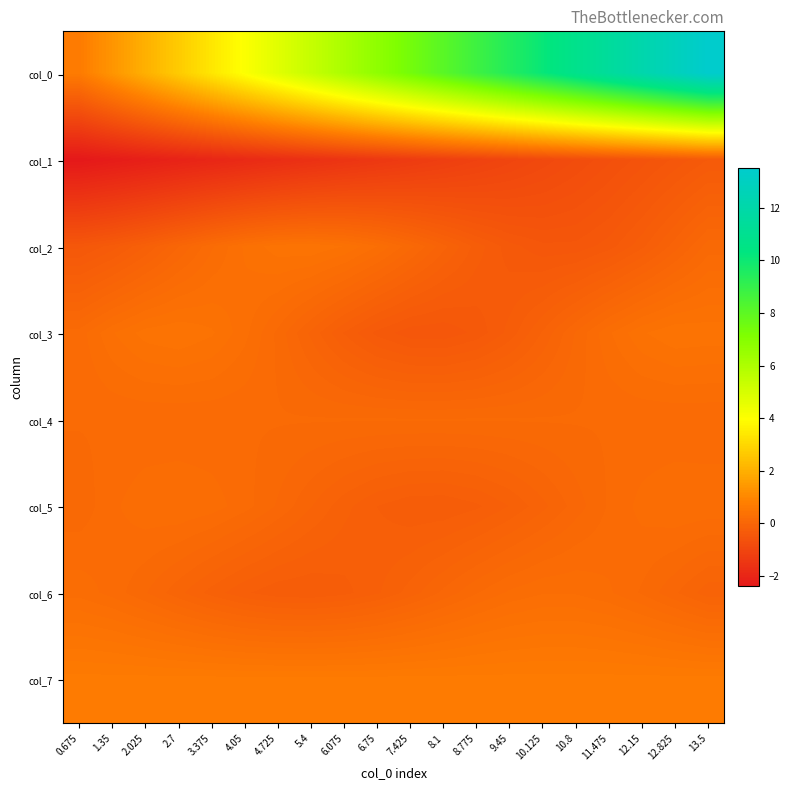

Rank the series by their maximum value, from lowest to highest.

col_1, col_4, col_6, col_5, col_2, col_3, col_7, col_0